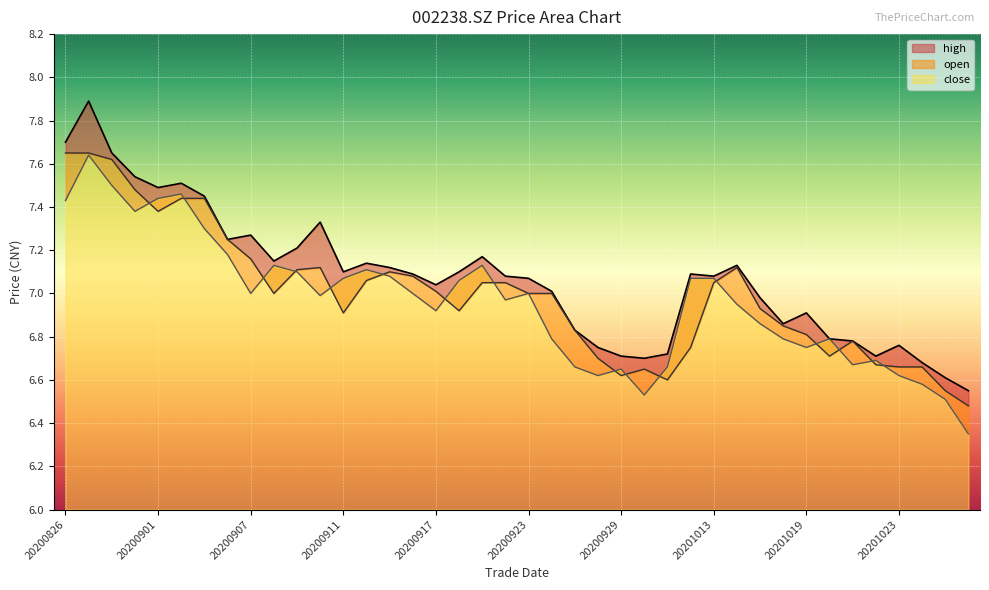

True or false: high has more than 1 points higher than both neighbors.

True